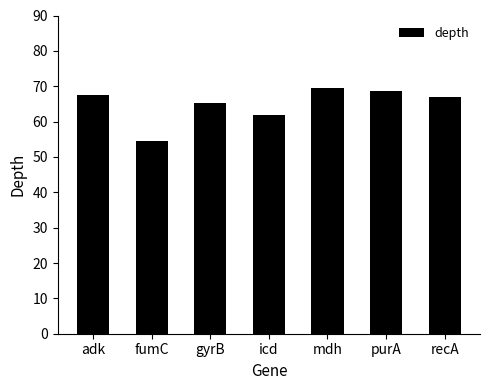

Reading left to right, what are all the values shown in this chart?

adk=67.4	fumC=54.5	gyrB=65.3	icd=61.8	mdh=69.6	purA=68.6	recA=66.9